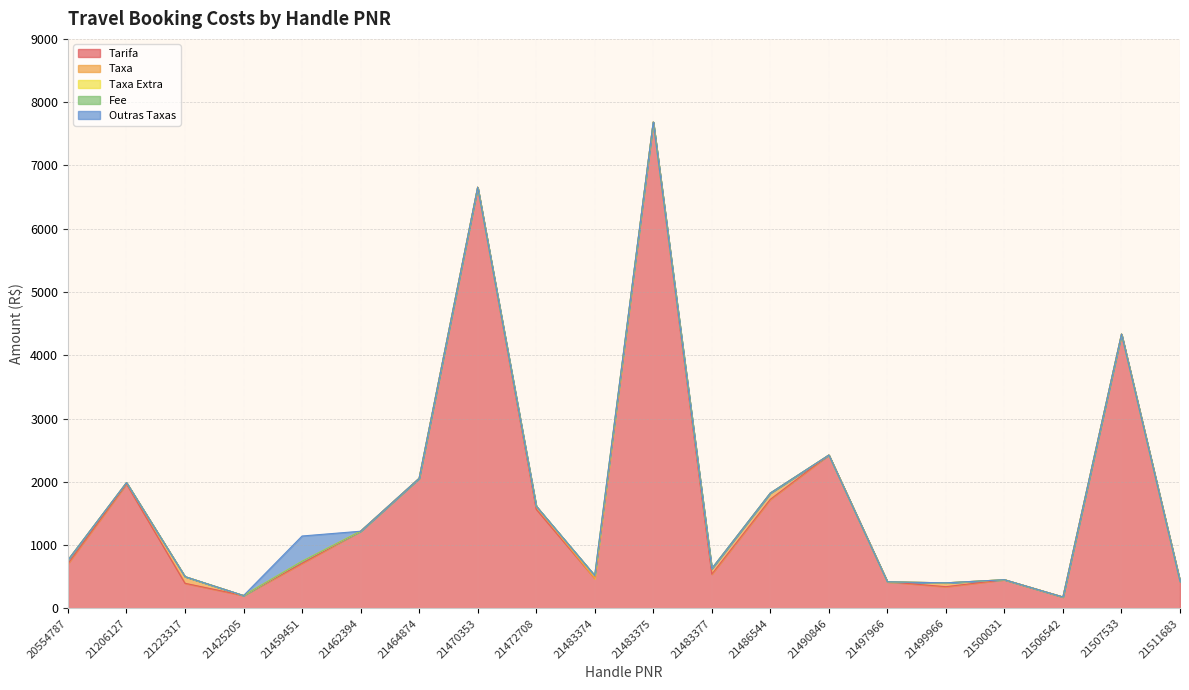

The value of Taxa at 21425205 is 0.0. True or false?

True